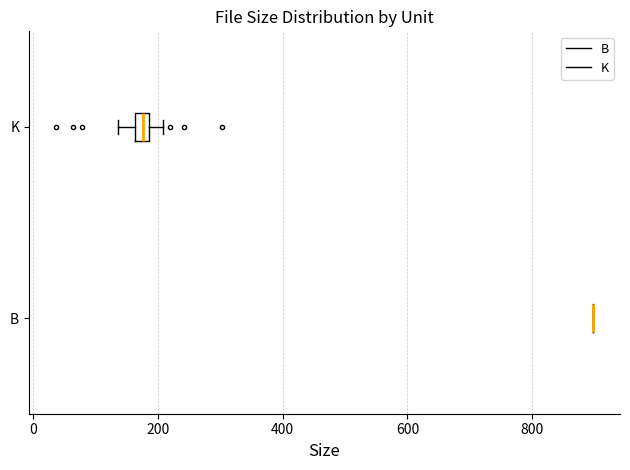

Which box is the widest, from its left edge to its right edge?

K